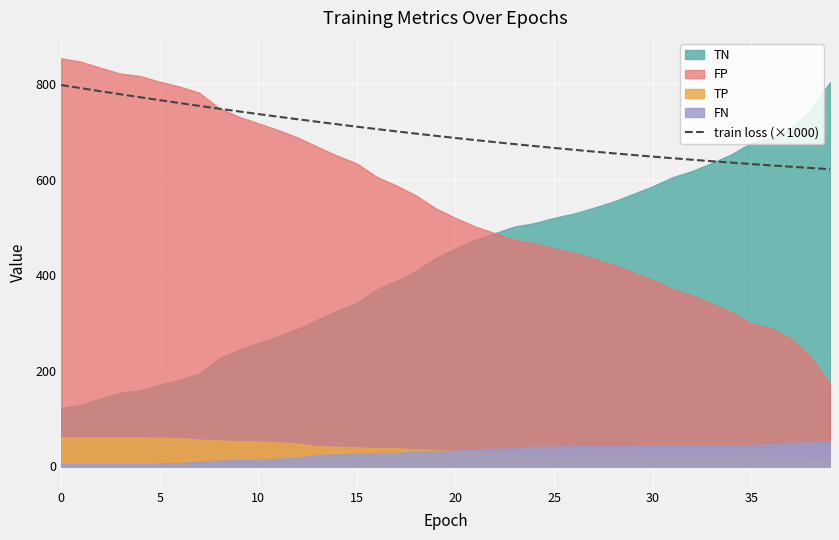

True or false: train loss (×1000) has a value of 648.3 at 30.

True